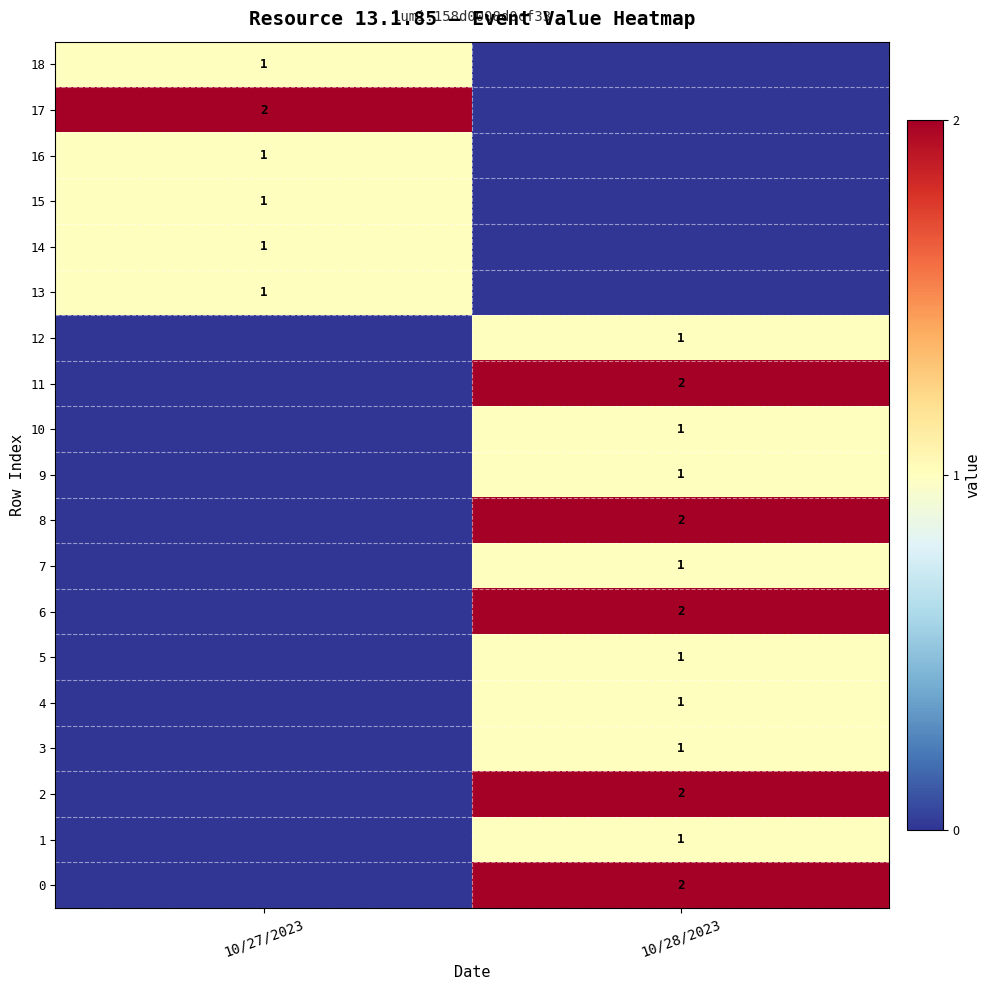

What is the difference between the highest and lowest values at 10/28/2023?

2